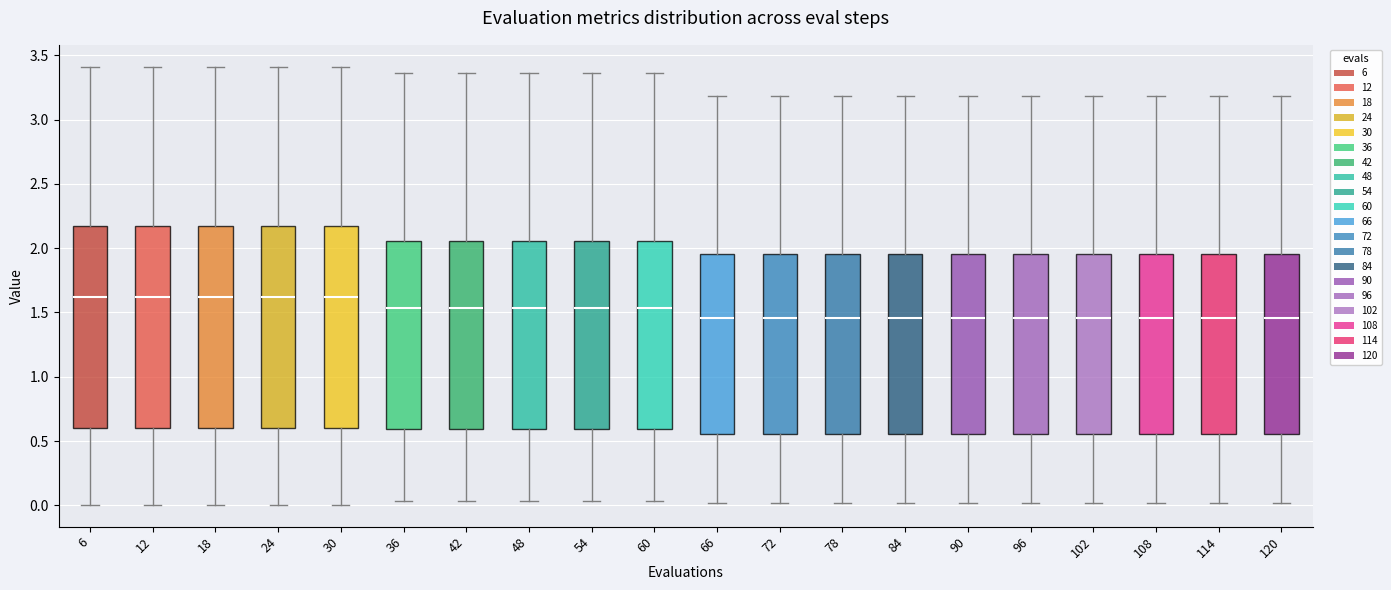

Where is the lower edge of the box at x = 120 on the y-axis? The values are not printed on the chart, so give them approximately, as read against the axis.

0.55